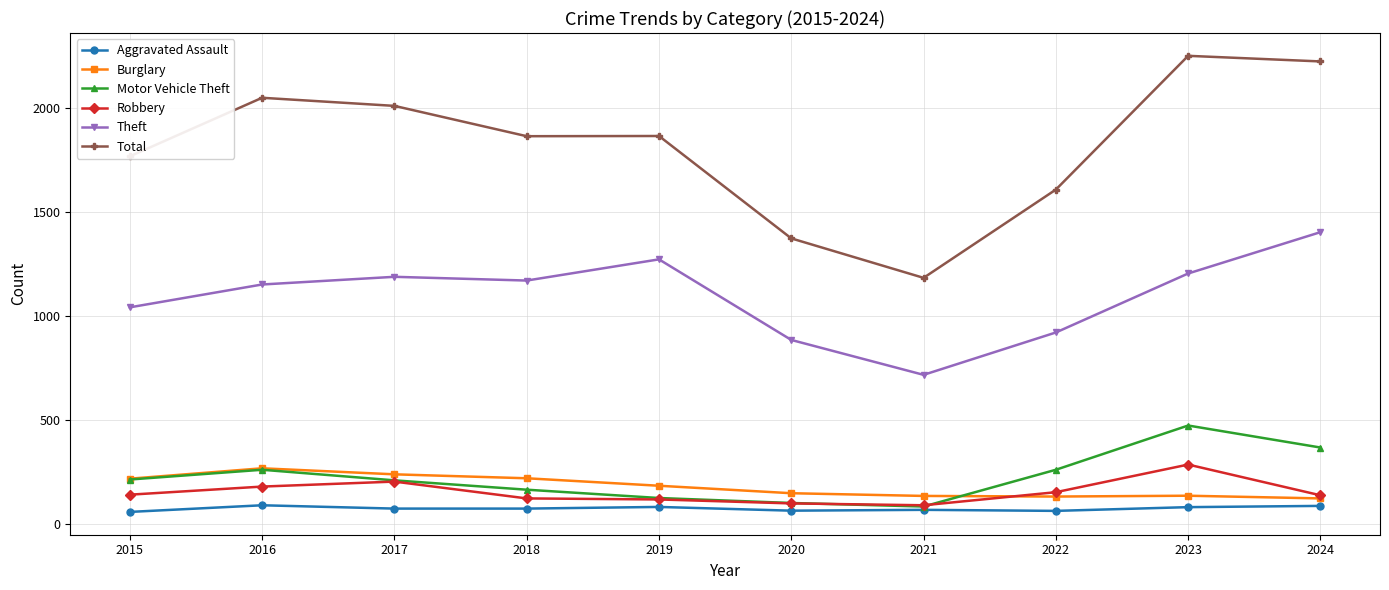

What is the maximum value shown in the chart?

2252